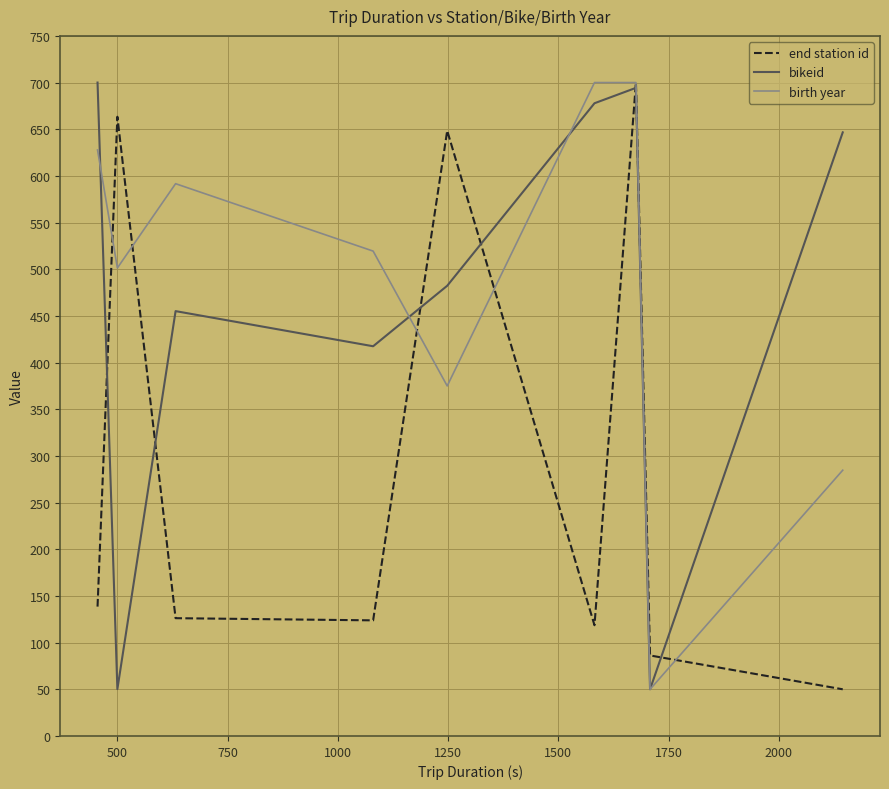

What is the maximum value for birth year?

700.0